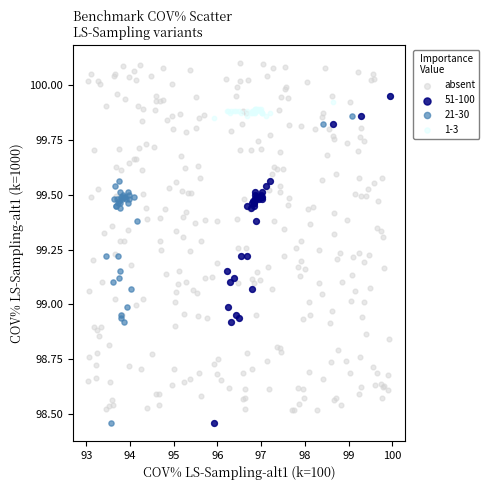

Which series has the widest spread of Y values?

absent